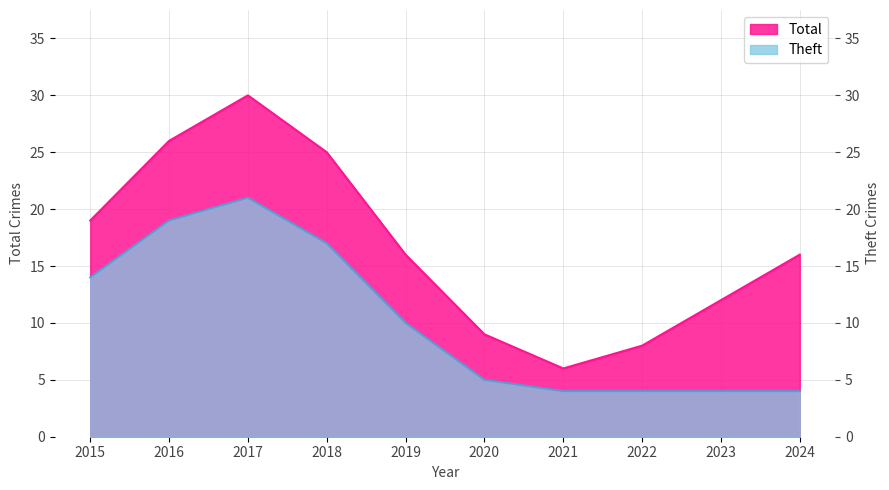

Reading left to right, list all the values displayed in this chart.

Total: 2015=19	2016=26	2017=30	2018=25	2019=16	2020=9	2021=6	2022=8	2023=12	2024=16
Theft: 2015=14	2016=19	2017=21	2018=17	2019=10	2020=5	2021=4	2022=4	2023=4	2024=4